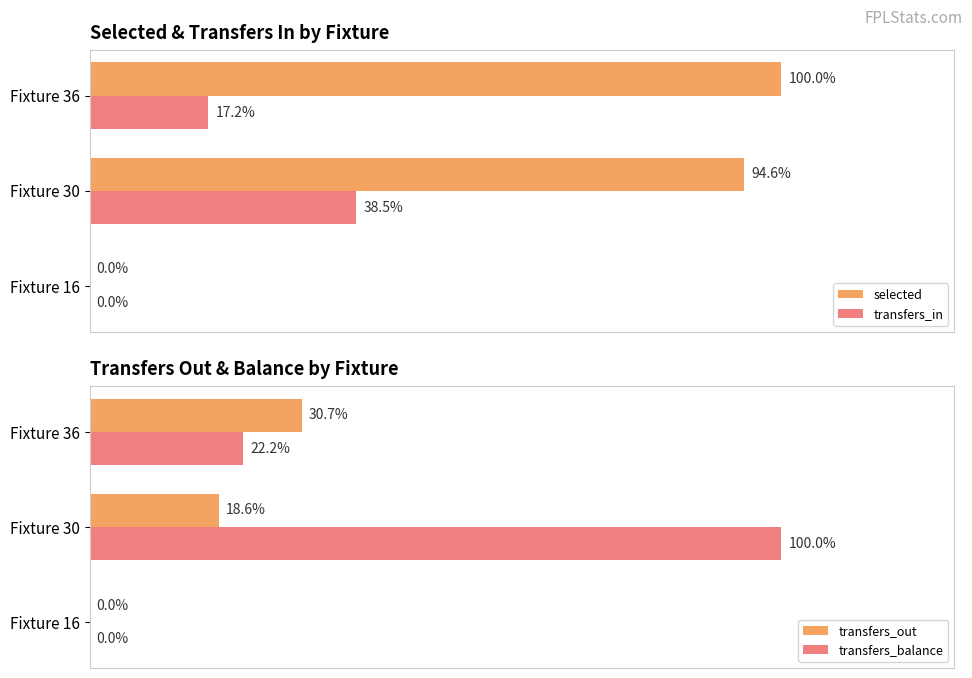

At Fixture 16, list the series in order from largest to smallest.

selected, transfers_in, transfers_out, transfers_balance